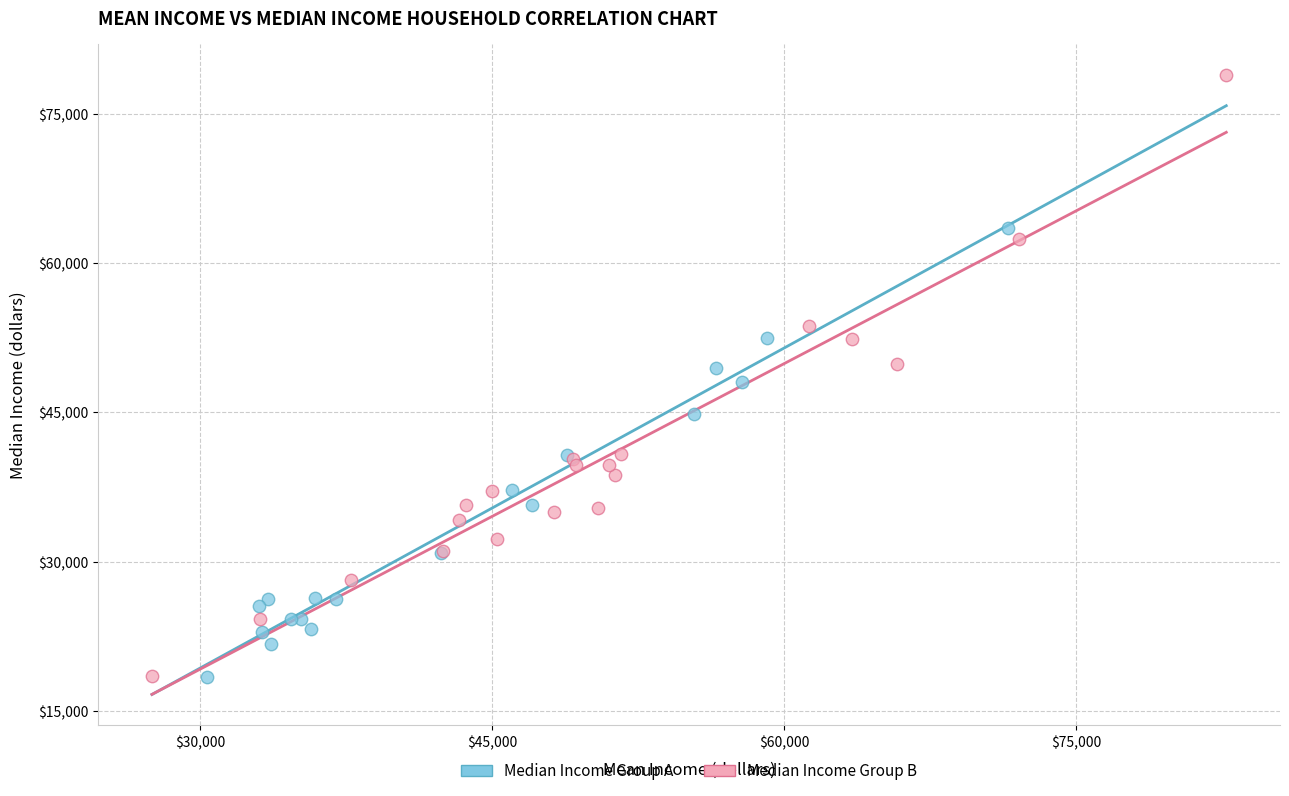

Which series has the largest Y range (max minus min)?

Median Income Group B